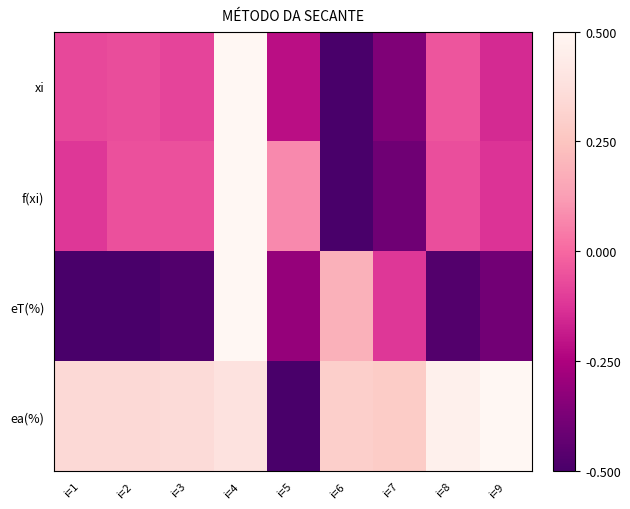

At which category is the sum across all series the highest?

i=4